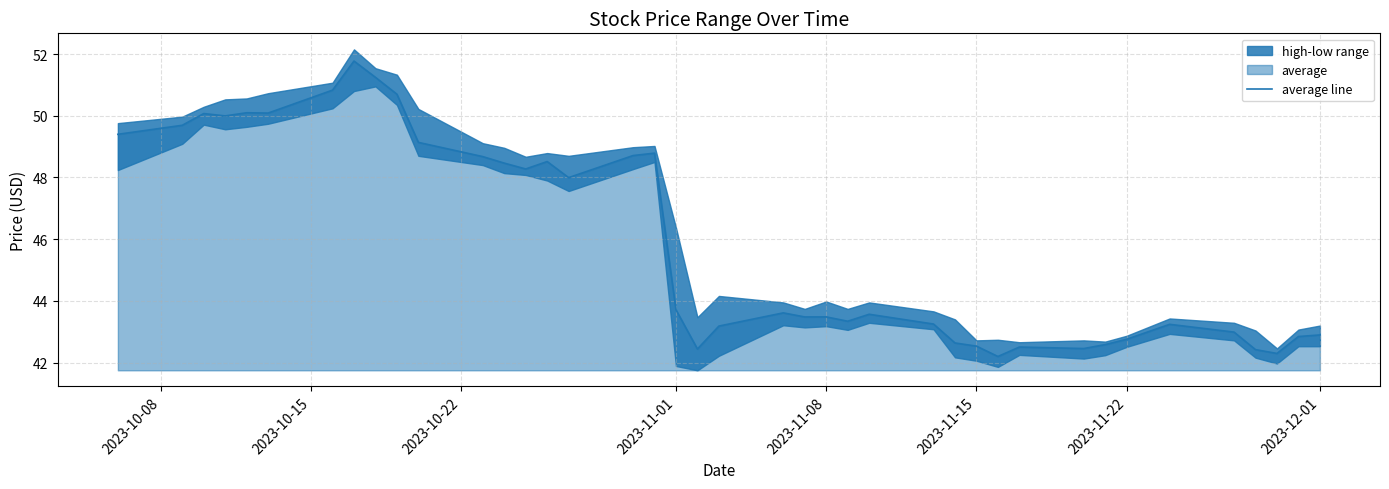

Does the chart display data point markers on the line(s)?

No